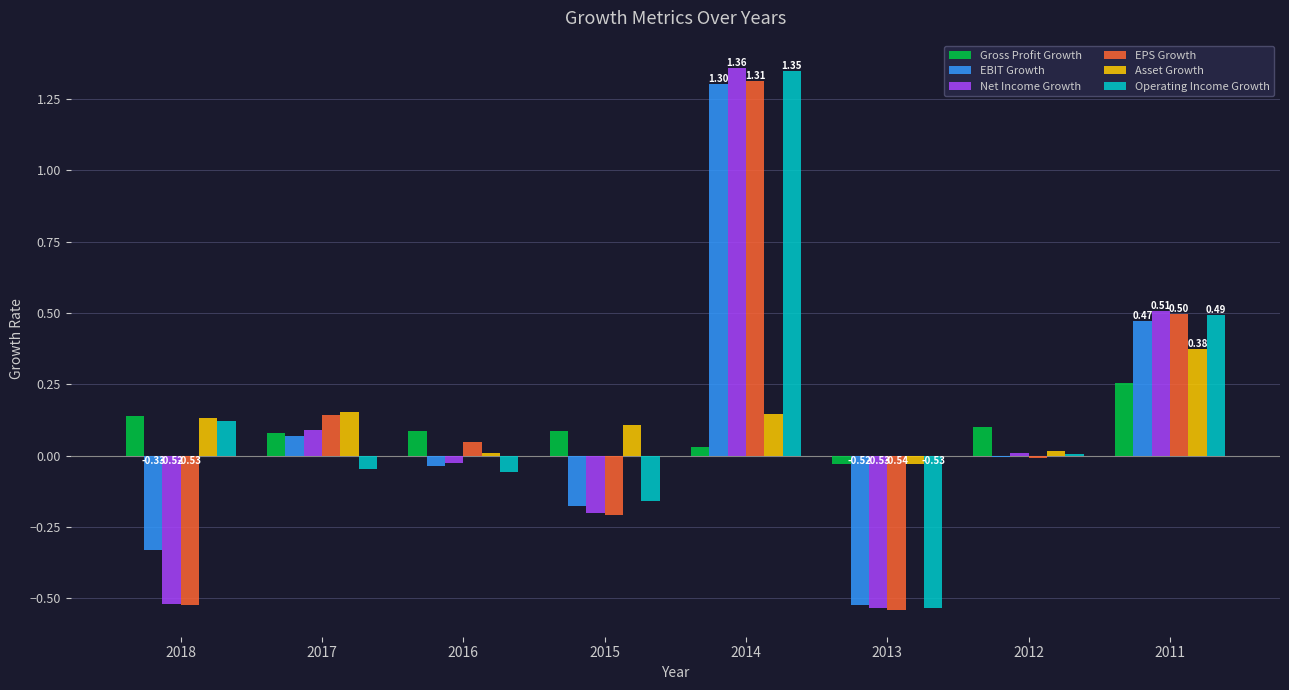

What are all the series names shown in the legend?

Gross Profit Growth, EBIT Growth, Net Income Growth, EPS Growth, Asset Growth, Operating Income Growth